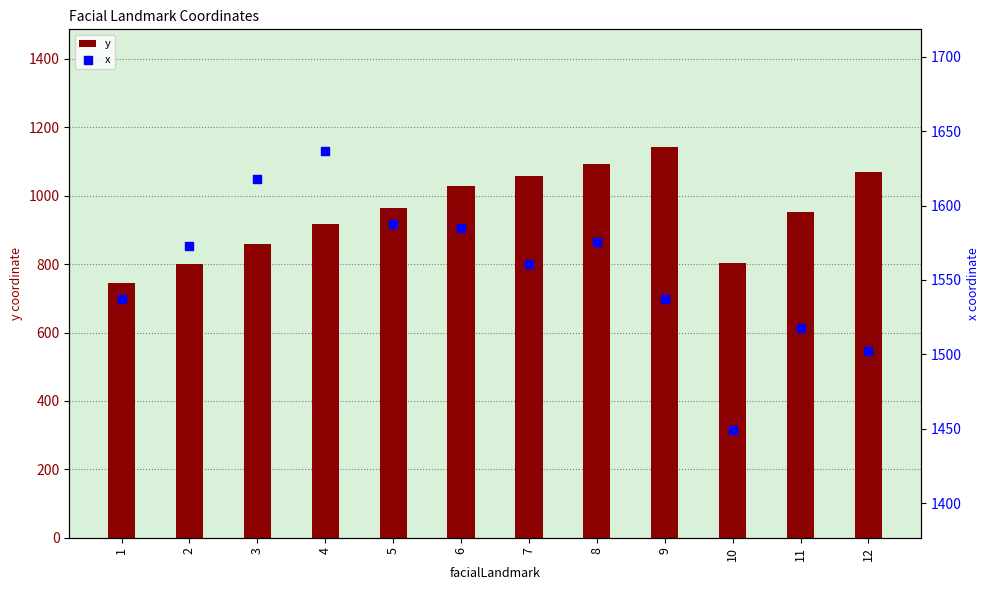

Which series has the largest Y range (max minus min)?

y